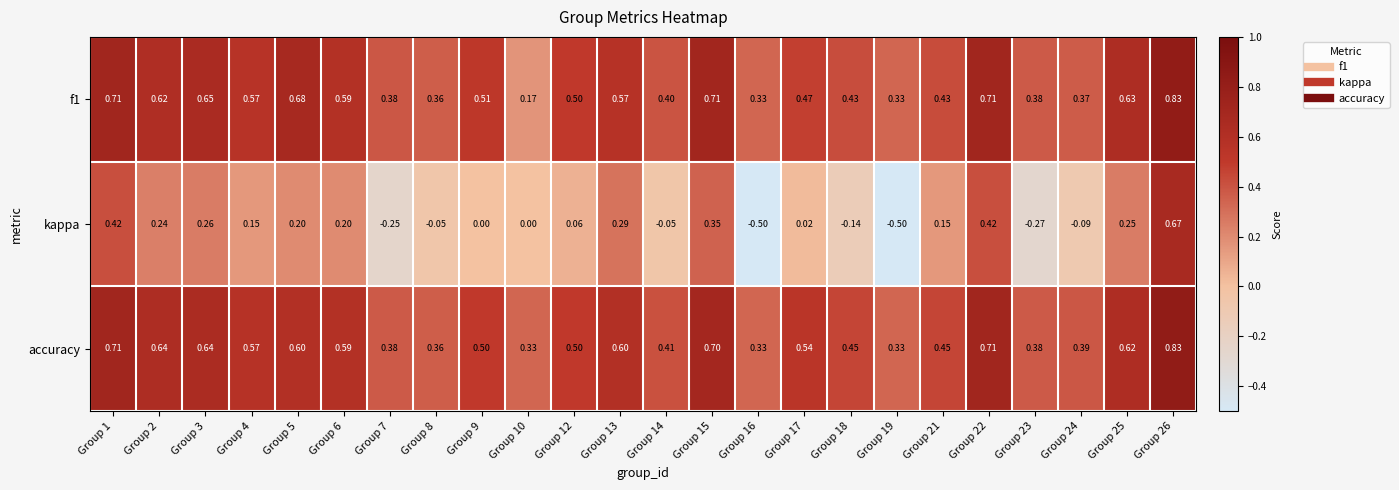

Between Group 8 and Group 23, which series saw the biggest shift?

kappa